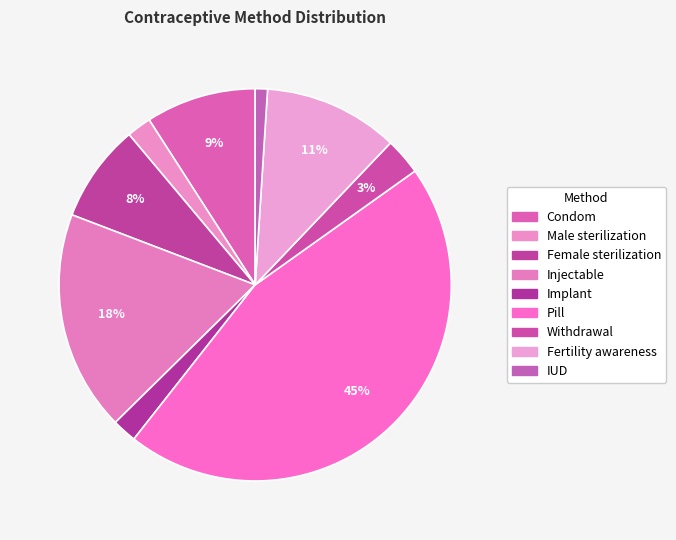

To the nearest percent, what portion does Implant represent?

2%